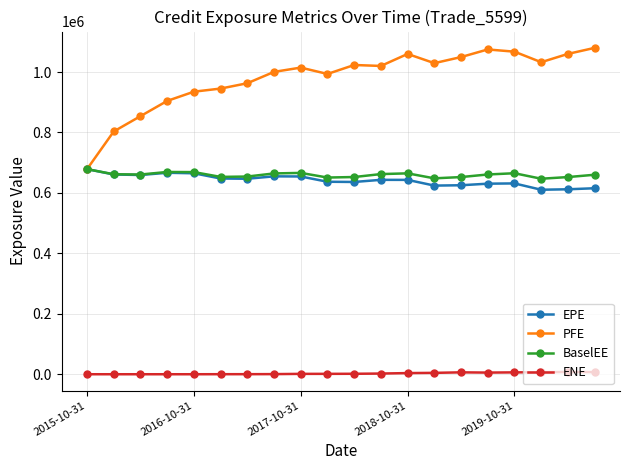

What is the greatest value displayed?

1079990.0